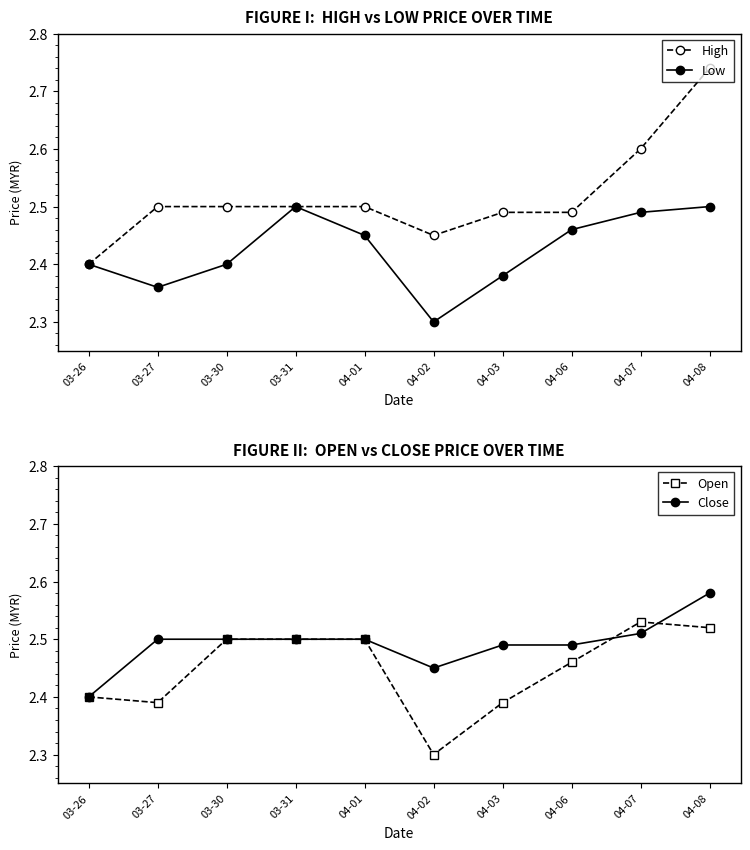

How many lines are shown in the chart?

4